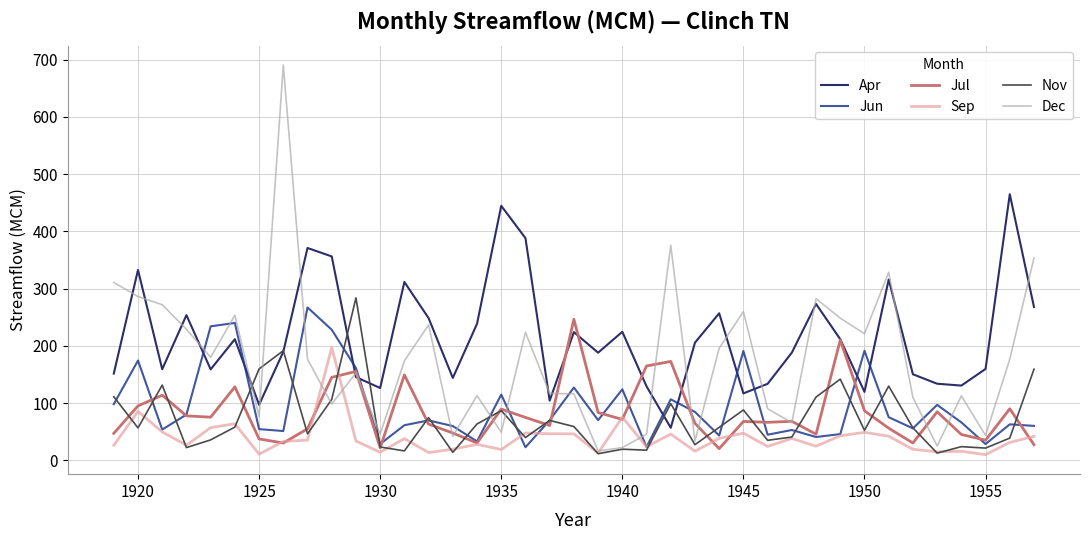

What is the greatest value displayed?

690.7